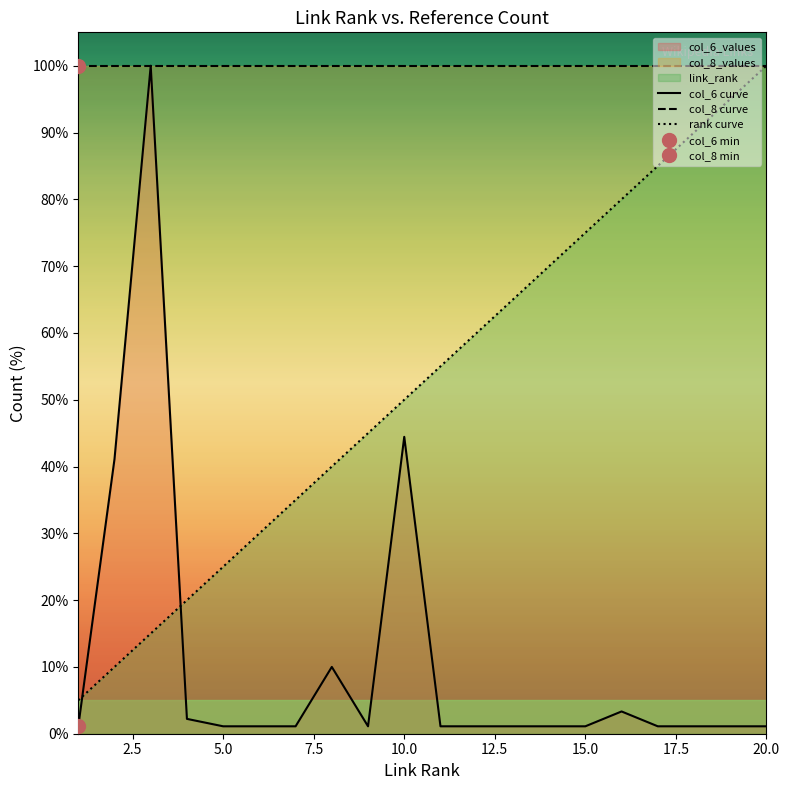

How many categories are shown in the chart?

20